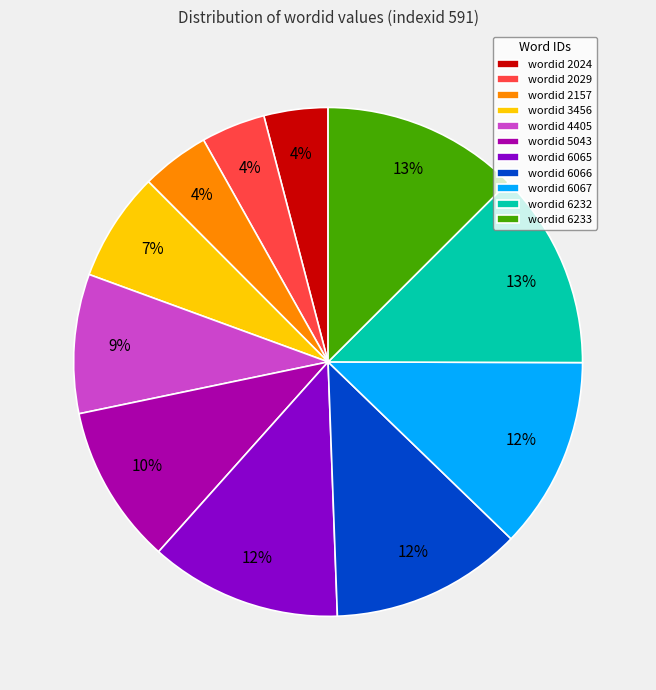

Does any single category account for the majority?

No